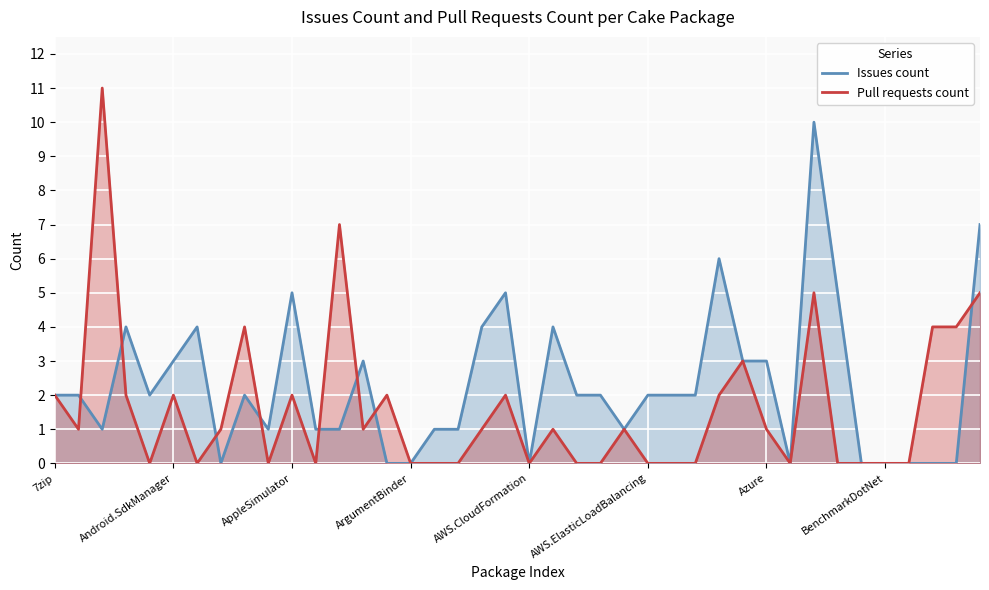

What is the total value across all series at 22?

2